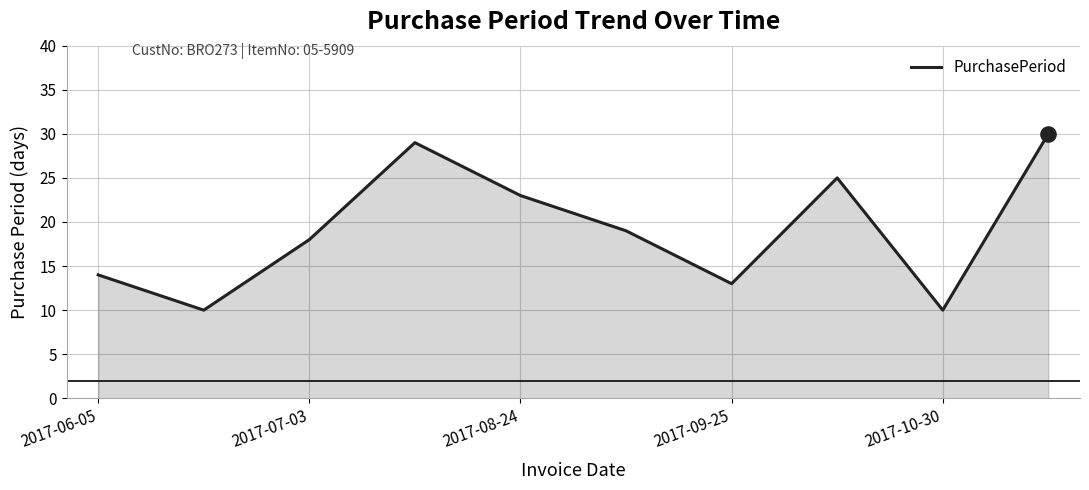

What is the difference between the maximum and minimum values?

20